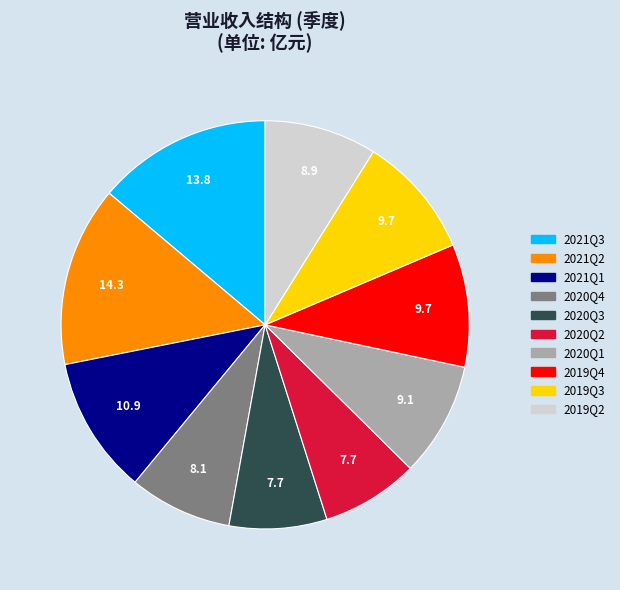

Is it true that 2020Q1 is 16% of the pie?

False